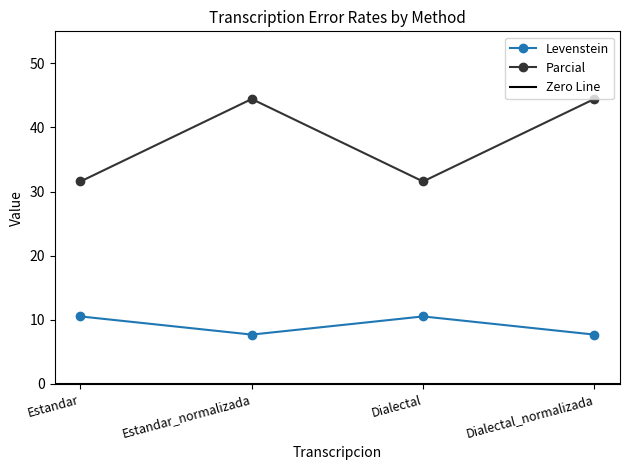

At Dialectal_normalizada, list the series in order from largest to smallest.

Parcial, Levenstein